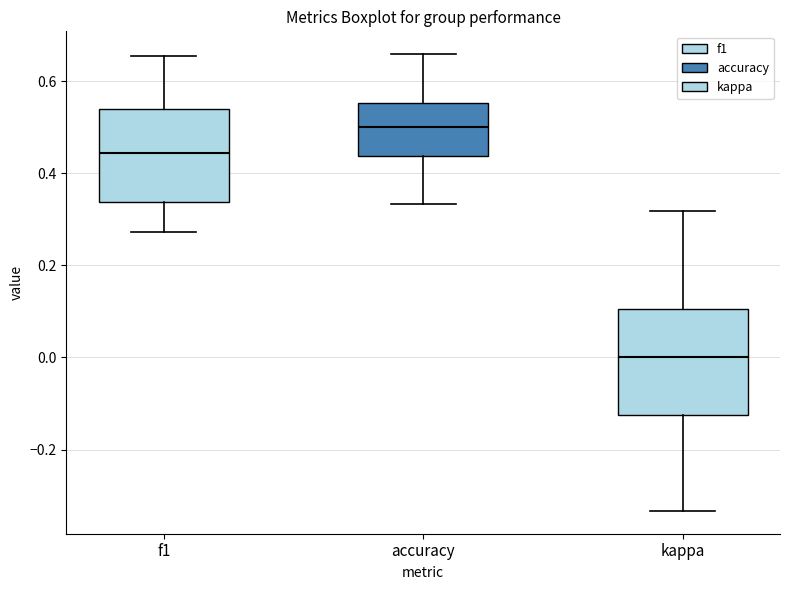

Where does the median line of the box for accuracy sit on the y-axis? The values are not printed on the chart, so give them approximately, as read against the axis.

0.50